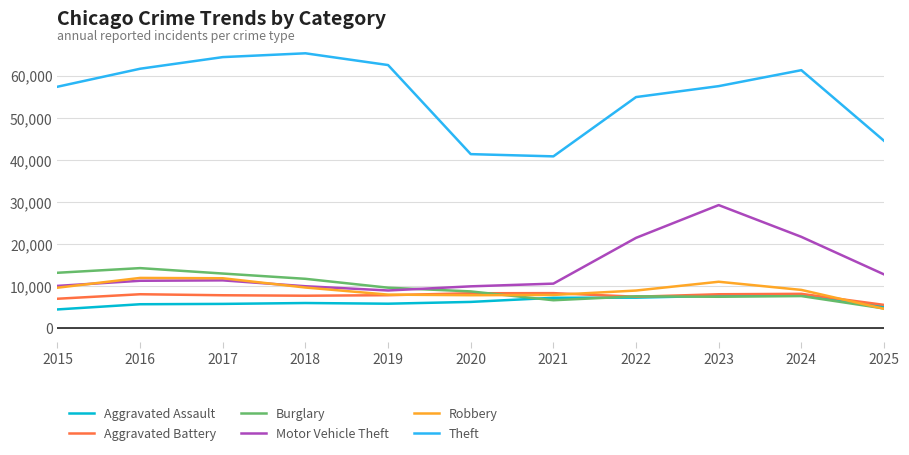

What value does the Aggravated Assault series have at 2016?

5713